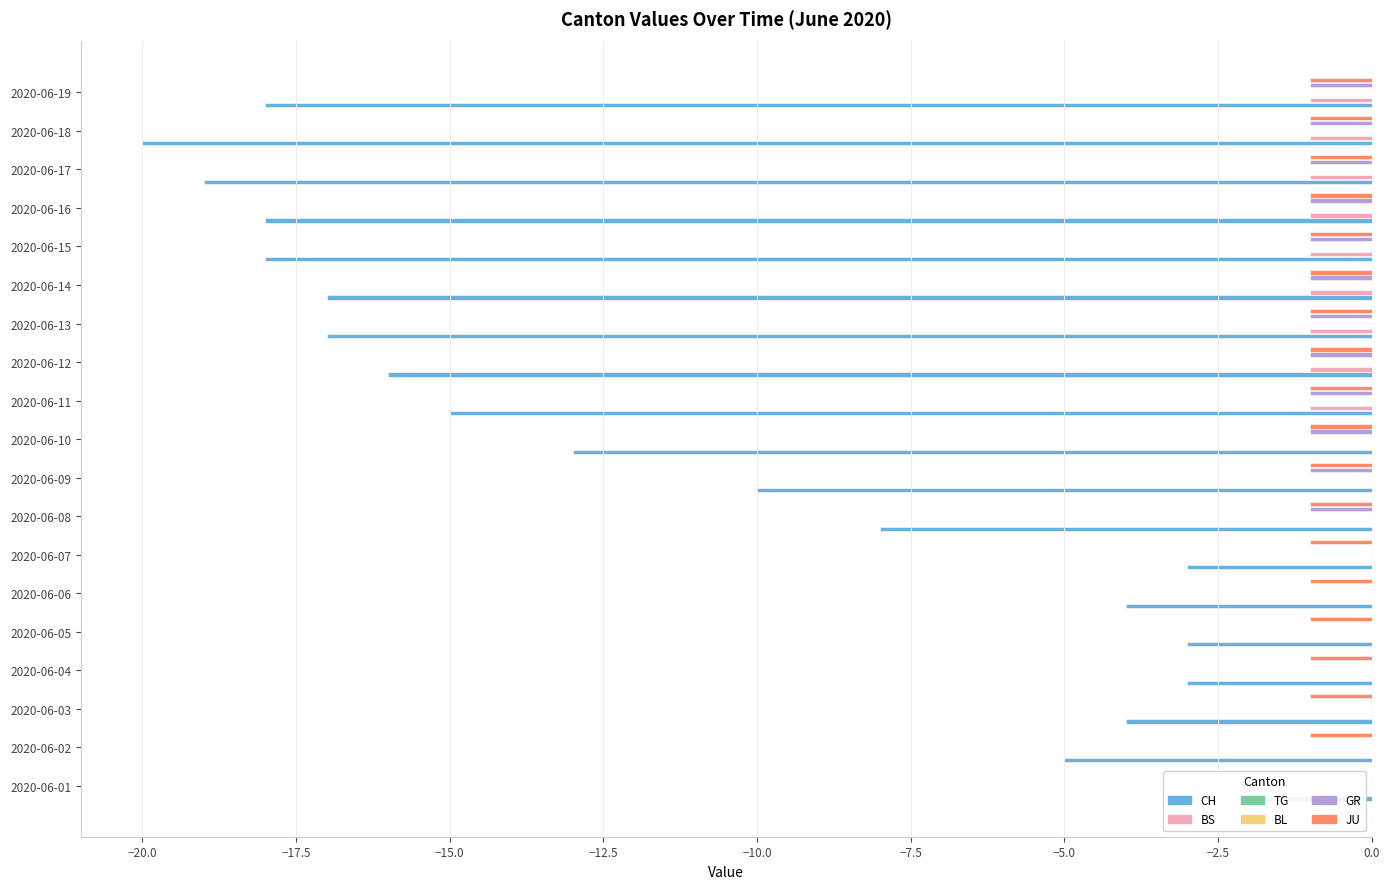

What is the difference between the second highest and second lowest values in the BS series?

1.0